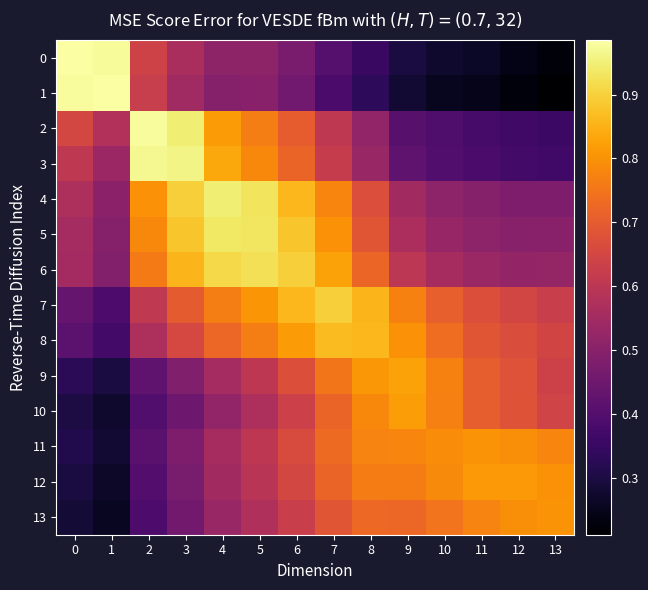

Reading right to left, what are all the values shown in this chart?

0: 13=0.2	12=0.2	11=0.3	10=0.3	9=0.3	8=0.4	7=0.4	6=0.5	5=0.5	4=0.5	3=0.6	2=0.6	1=1.0	0=1.0
1: 13=0.2	12=0.2	11=0.2	10=0.3	9=0.3	8=0.3	7=0.4	6=0.5	5=0.5	4=0.5	3=0.5	2=0.6	1=1.0	0=1.0
2: 13=0.4	12=0.4	11=0.4	10=0.4	9=0.4	8=0.5	7=0.6	6=0.7	5=0.8	4=0.8	3=0.9	2=1.0	1=0.6	0=0.7
3: 13=0.4	12=0.4	11=0.4	10=0.4	9=0.4	8=0.5	7=0.6	6=0.7	5=0.8	4=0.8	3=1.0	2=1.0	1=0.5	0=0.6
4: 13=0.5	12=0.5	11=0.5	10=0.5	9=0.5	8=0.7	7=0.8	6=0.9	5=0.9	4=0.9	3=0.9	2=0.8	1=0.5	0=0.6
5: 13=0.5	12=0.5	11=0.5	10=0.5	9=0.6	8=0.7	7=0.8	6=0.9	5=0.9	4=0.9	3=0.9	2=0.8	1=0.5	0=0.6
6: 13=0.5	12=0.5	11=0.5	10=0.6	9=0.6	8=0.7	7=0.8	6=0.9	5=0.9	4=0.9	3=0.9	2=0.8	1=0.5	0=0.6
7: 13=0.6	12=0.6	11=0.7	10=0.7	9=0.8	8=0.9	7=0.9	6=0.9	5=0.8	4=0.8	3=0.7	2=0.6	1=0.4	0=0.4
8: 13=0.6	12=0.7	11=0.7	10=0.7	9=0.8	8=0.9	7=0.9	6=0.8	5=0.8	4=0.7	3=0.7	2=0.6	1=0.4	0=0.4
9: 13=0.6	12=0.7	11=0.7	10=0.8	9=0.8	8=0.8	7=0.8	6=0.7	5=0.6	4=0.6	3=0.5	2=0.4	1=0.3	0=0.3
10: 13=0.6	12=0.7	11=0.7	10=0.8	9=0.8	8=0.8	7=0.7	6=0.6	5=0.6	4=0.5	3=0.4	2=0.4	1=0.3	0=0.3
11: 13=0.8	12=0.8	11=0.8	10=0.8	9=0.8	8=0.8	7=0.7	6=0.7	5=0.6	4=0.6	3=0.5	2=0.4	1=0.3	0=0.3
12: 13=0.8	12=0.8	11=0.8	10=0.8	9=0.8	8=0.8	7=0.7	6=0.7	5=0.6	4=0.5	3=0.5	2=0.4	1=0.3	0=0.3
13: 13=0.8	12=0.8	11=0.8	10=0.7	9=0.7	8=0.7	7=0.7	6=0.6	5=0.6	4=0.5	3=0.5	2=0.4	1=0.3	0=0.3